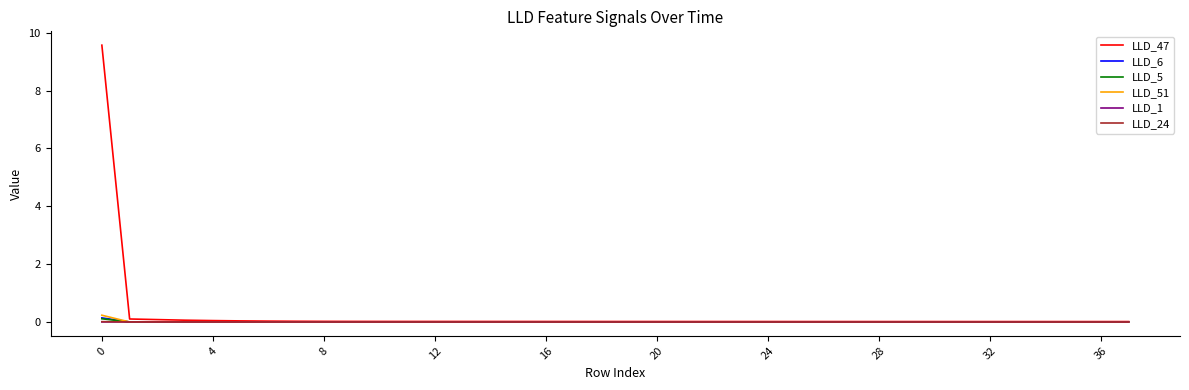

Which series has the widest spread of values?

LLD_47